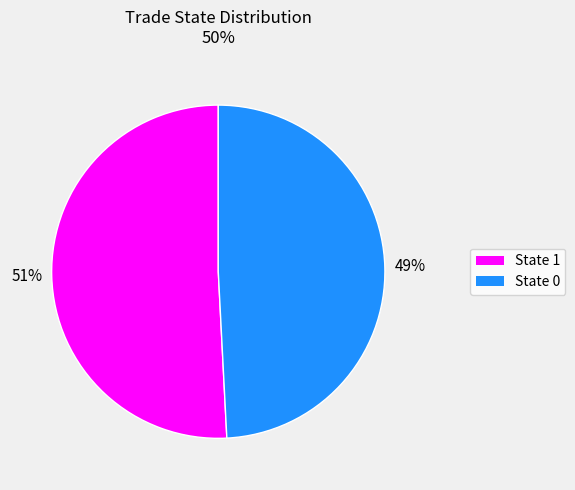

Combined, do State 1 and State 0 account for over 50%?

Yes